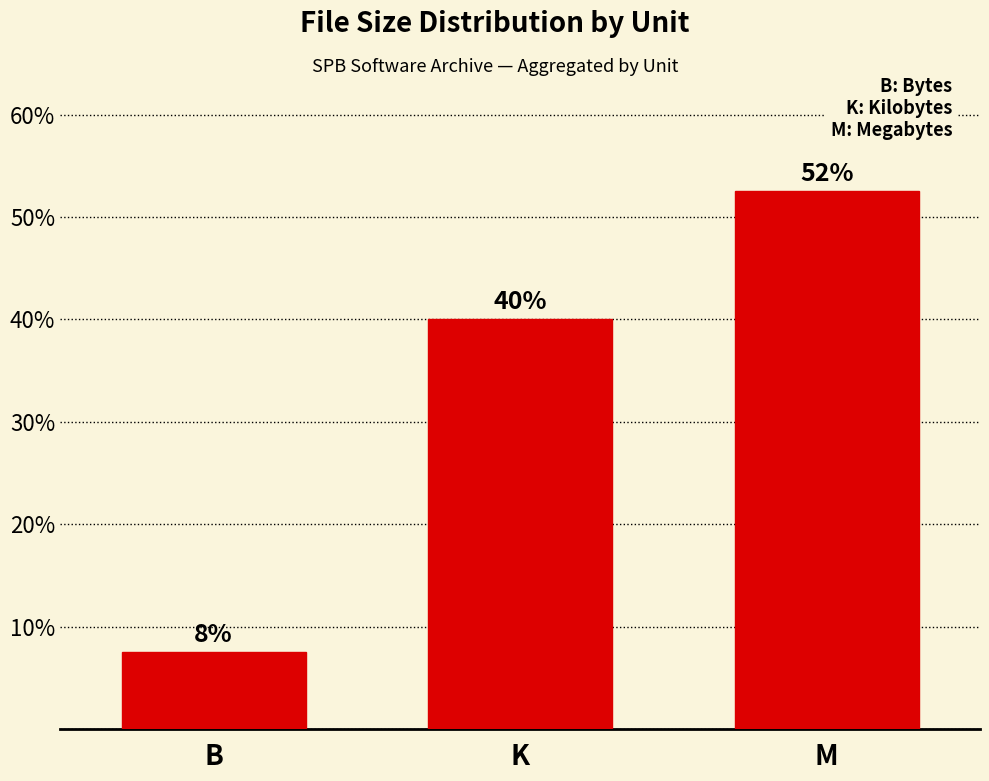

What position from the left is M?

3